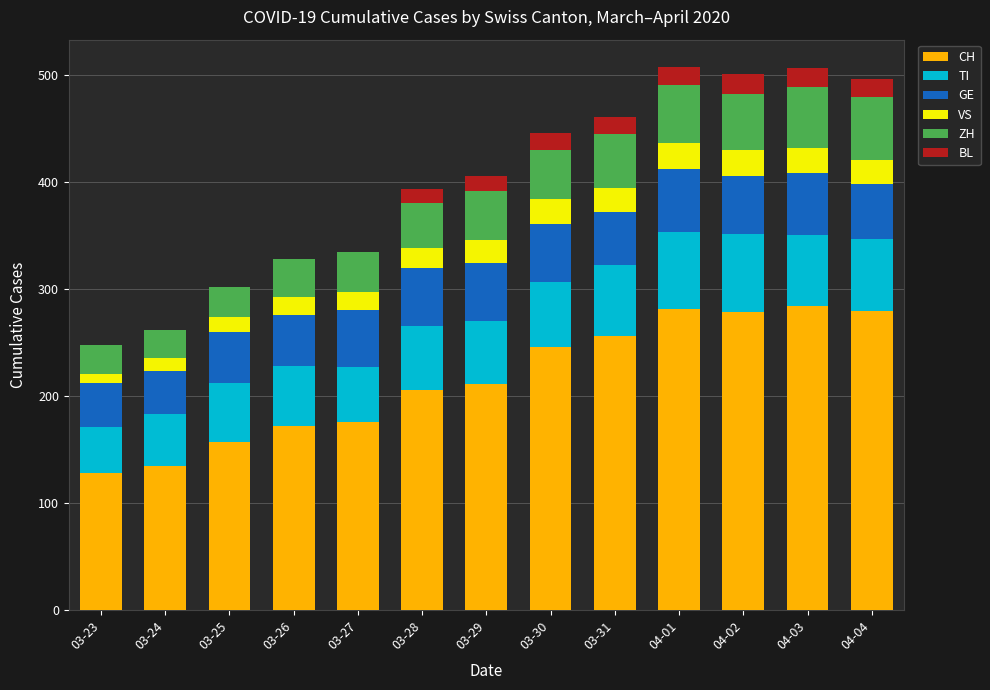

What is the maximum value for CH?

284